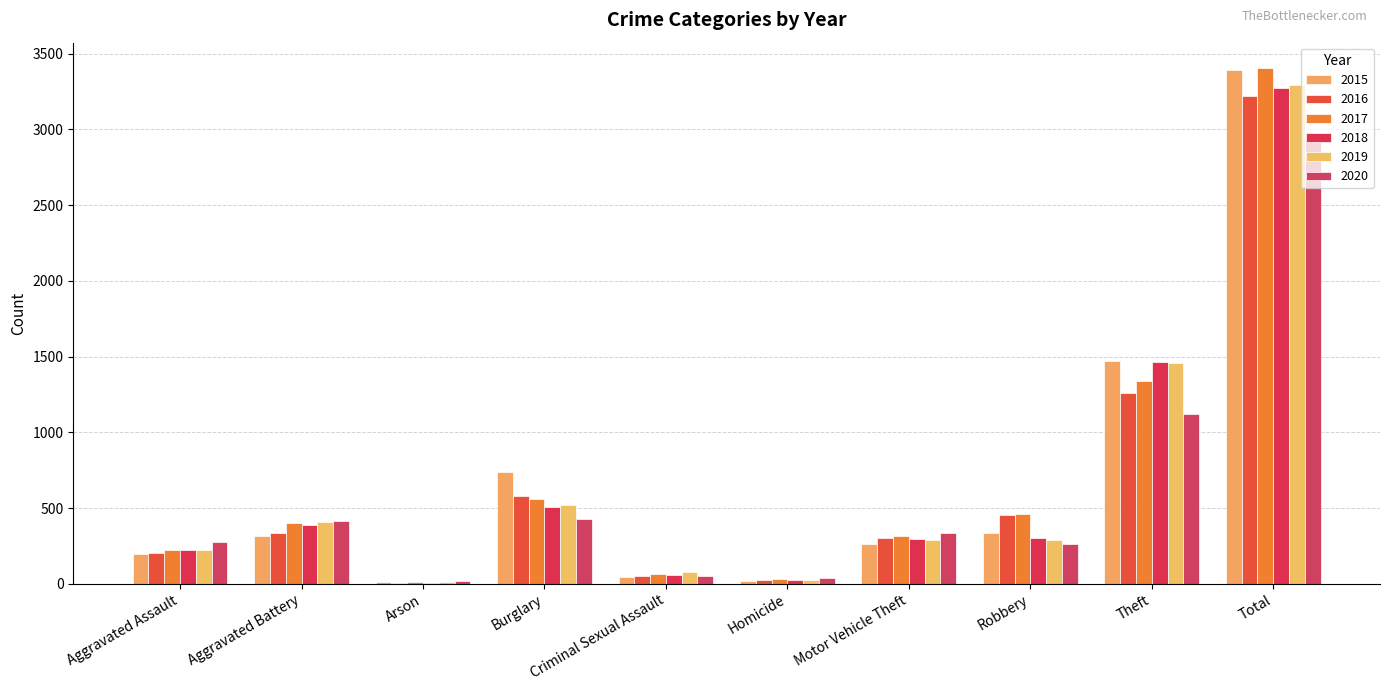

What value does the 2020 series have at Aggravated Assault, to the nearest 50?

250